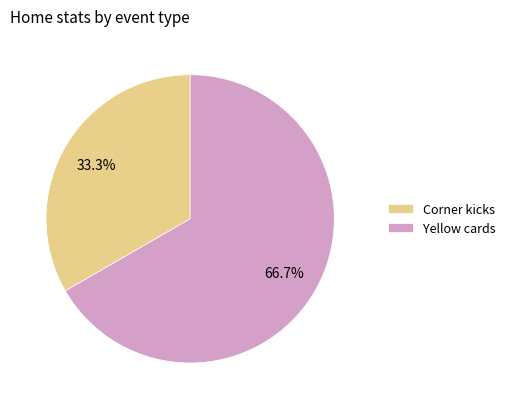

Rank the categories by value from lowest to highest.

Corner kicks, Yellow cards